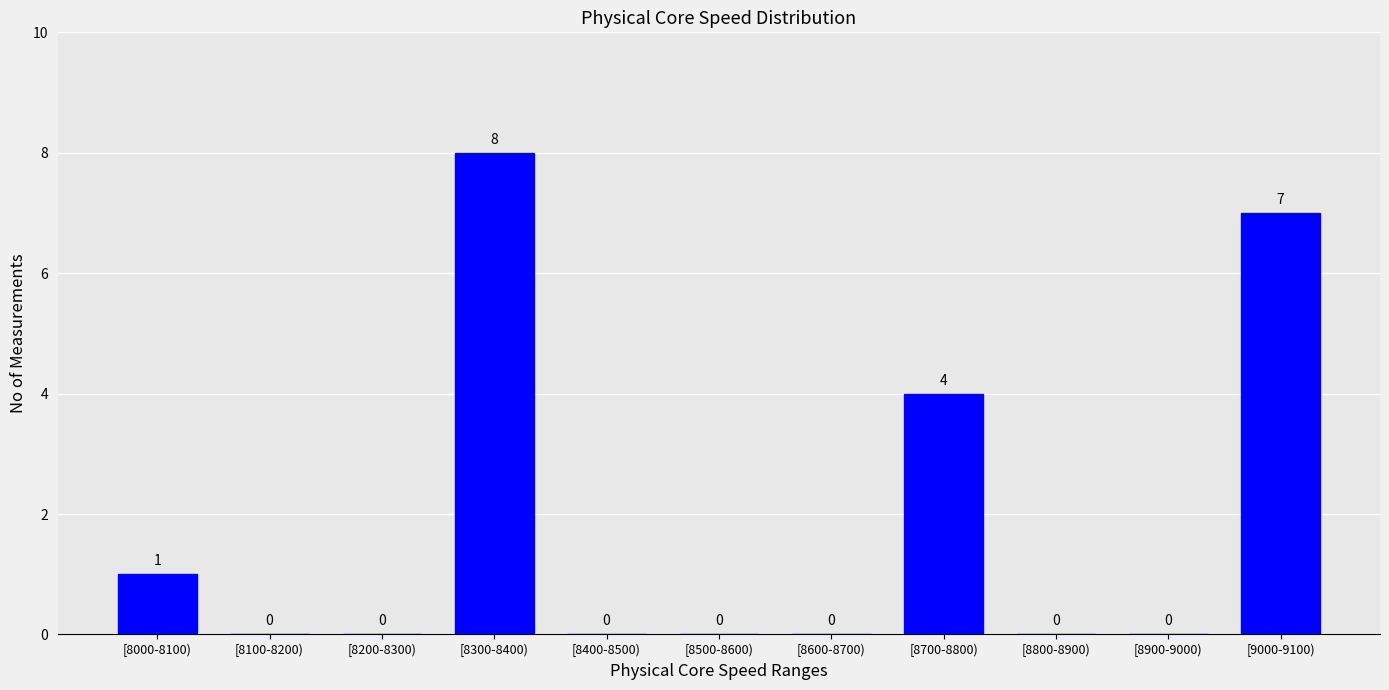

What is the sum of all values?

20